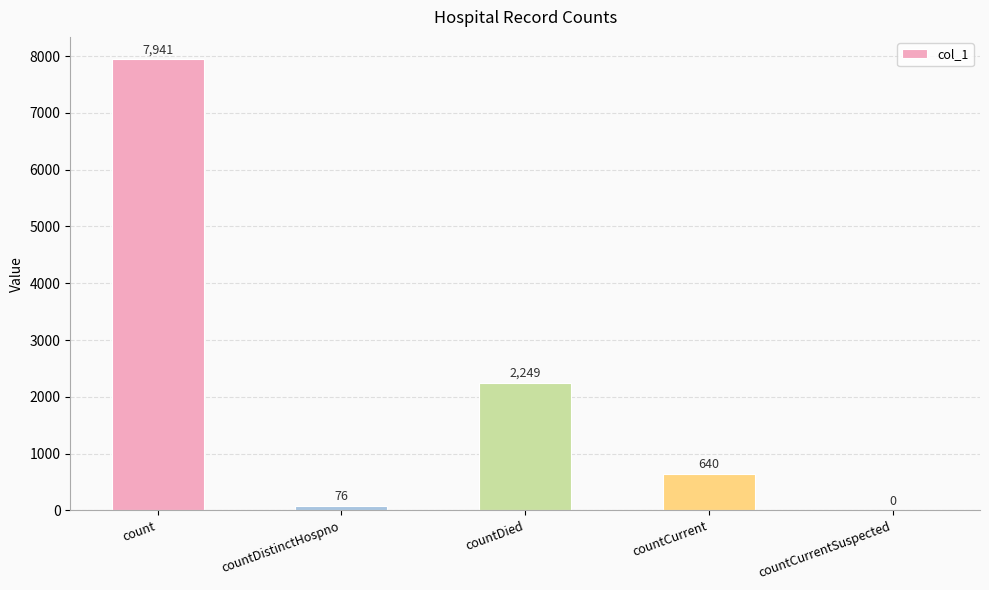

What is the maximum value shown in the chart?

7941